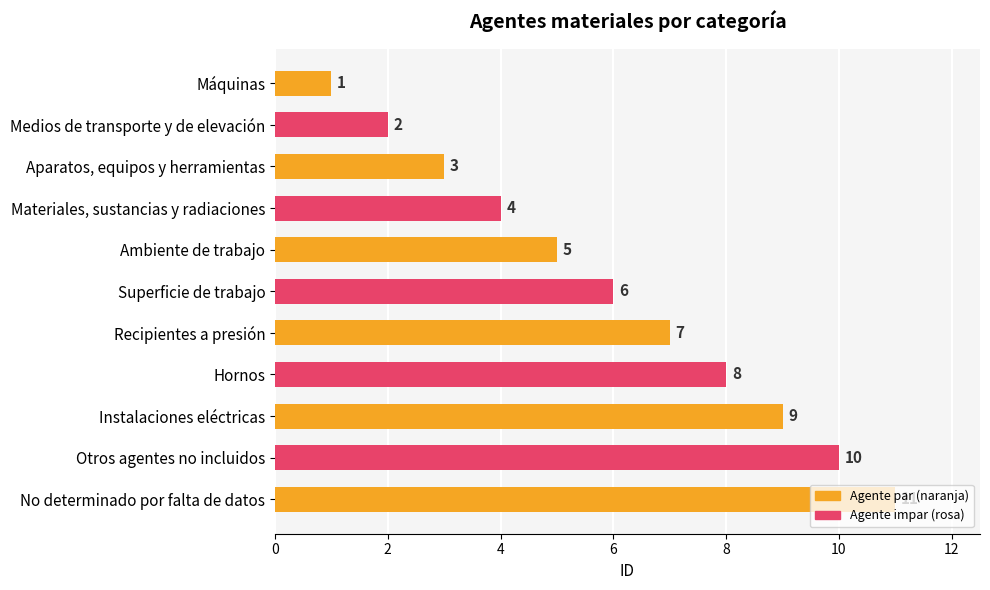

List the labels in order of value, smallest first.

Máquinas, Medios de transporte y de elevación, Aparatos, equipos y herramientas, Materiales, sustancias y radiaciones, Ambiente de trabajo, Superficie de trabajo, Recipientes a presión, Hornos, Instalaciones eléctricas, Otros agentes no incluidos, No determinado por falta de datos